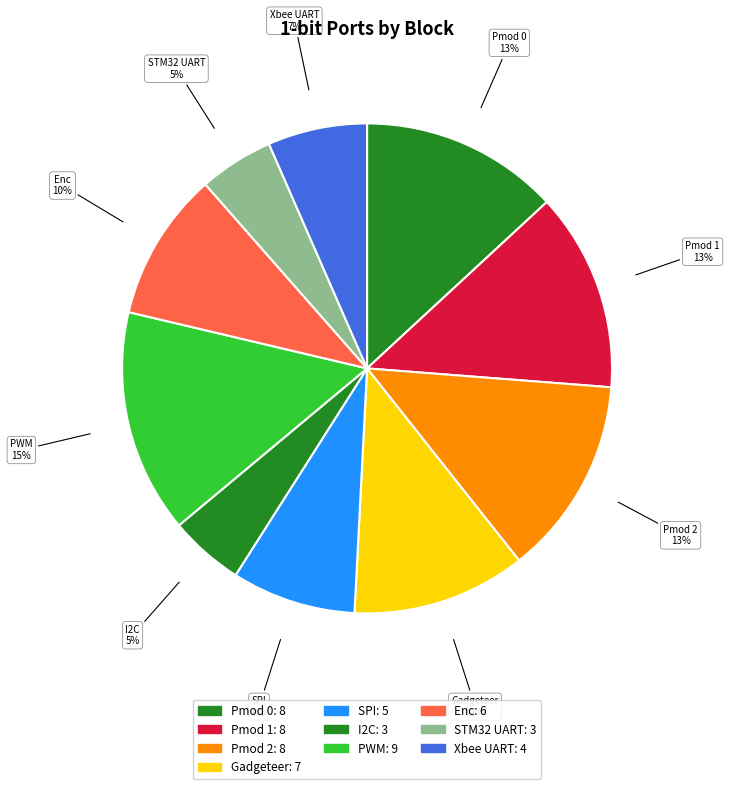

How many slices are in this pie chart?

10